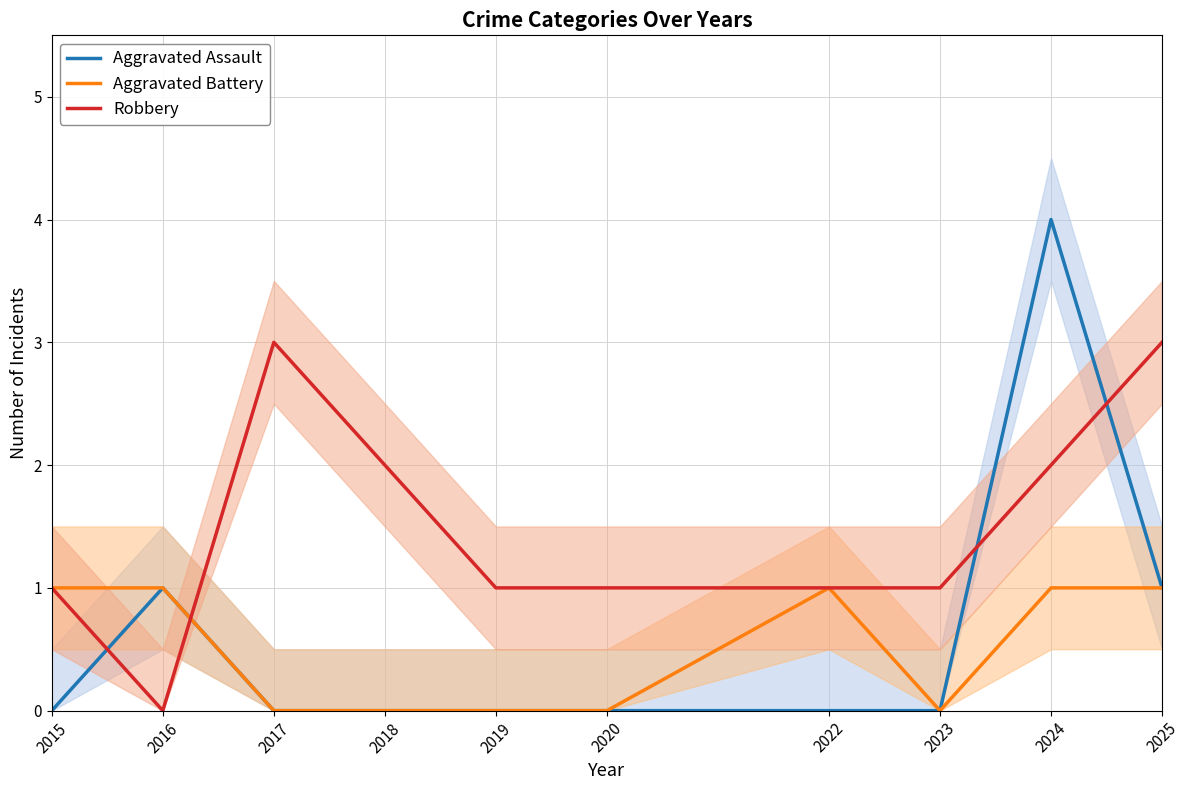

What is the difference between the maximum and minimum values in the Aggravated Assault series?

4